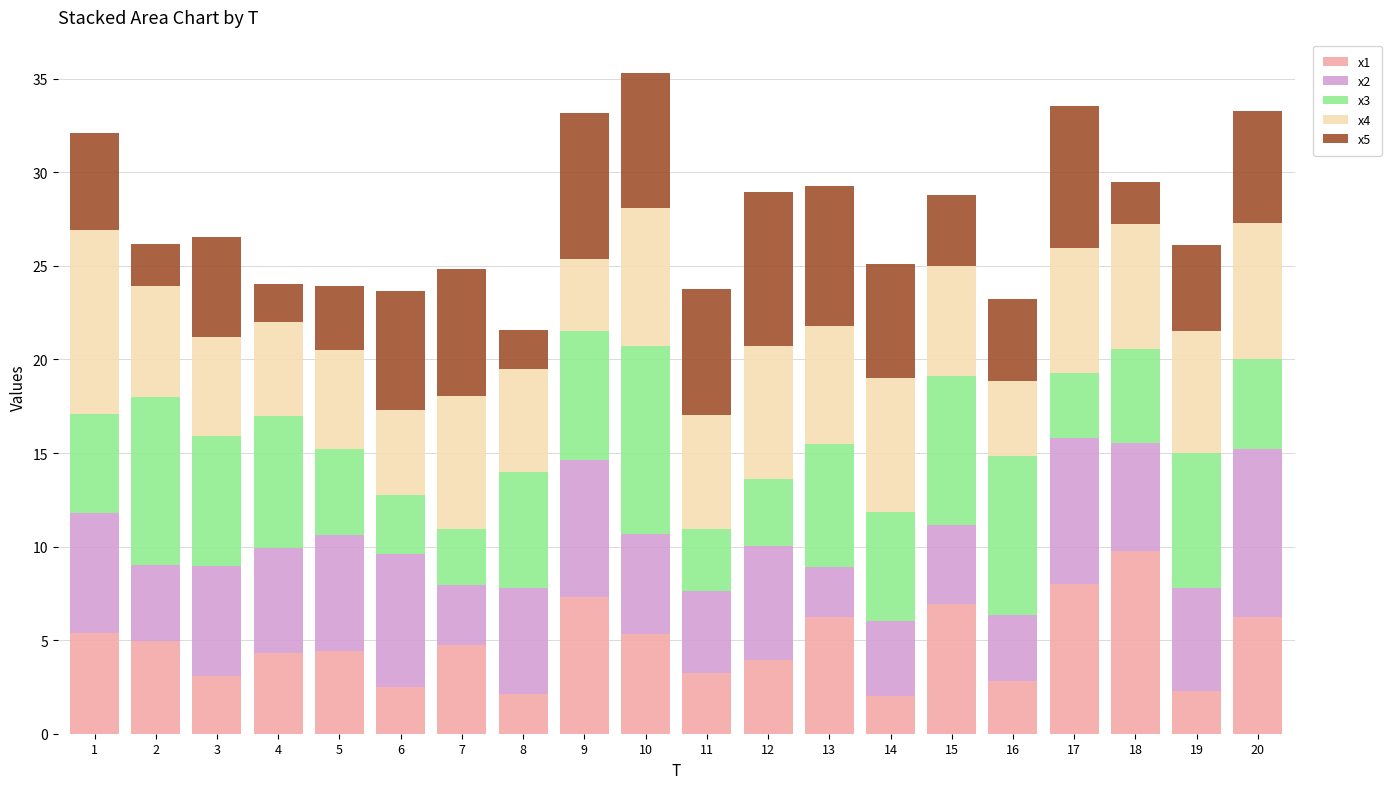

At which category is the sum across all series the highest?

10